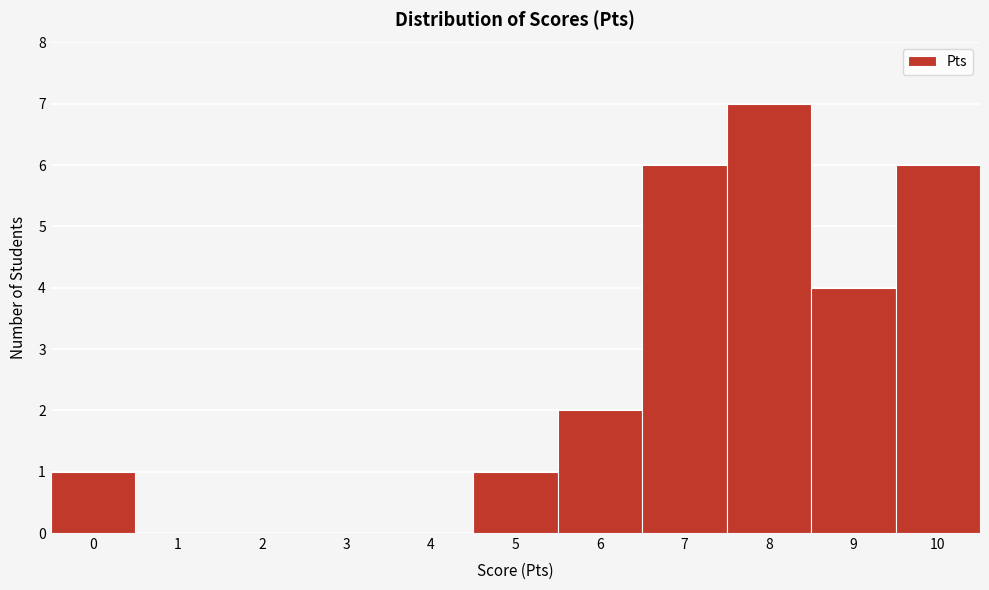

Over which range of the x-axis is the bar tallest?

7.5 to 8.5